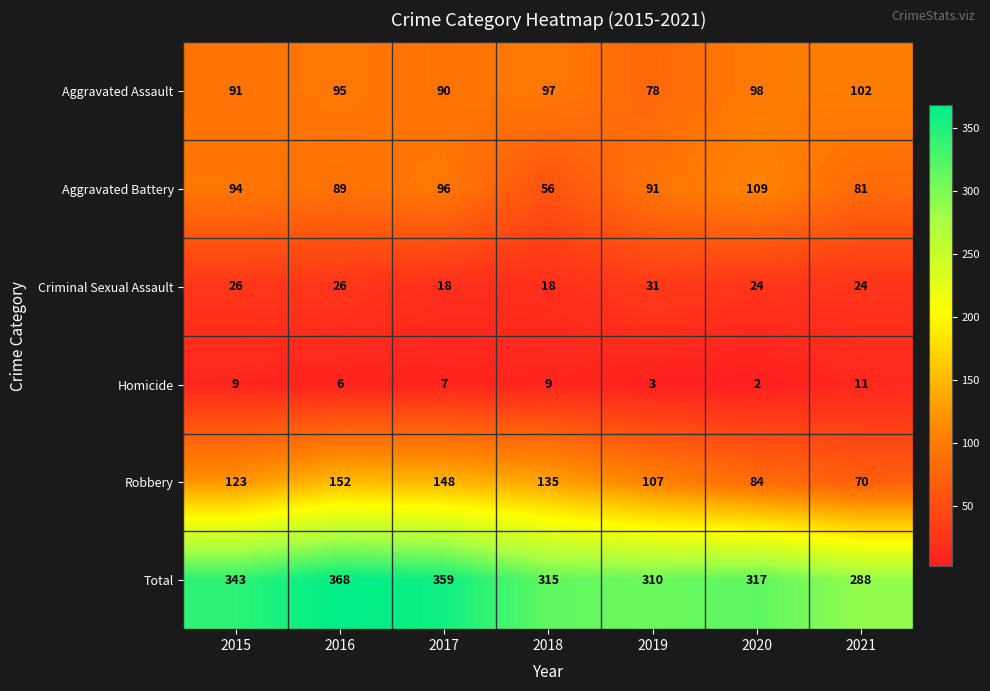

The Total series shows 600 at 2015. True or false?

False